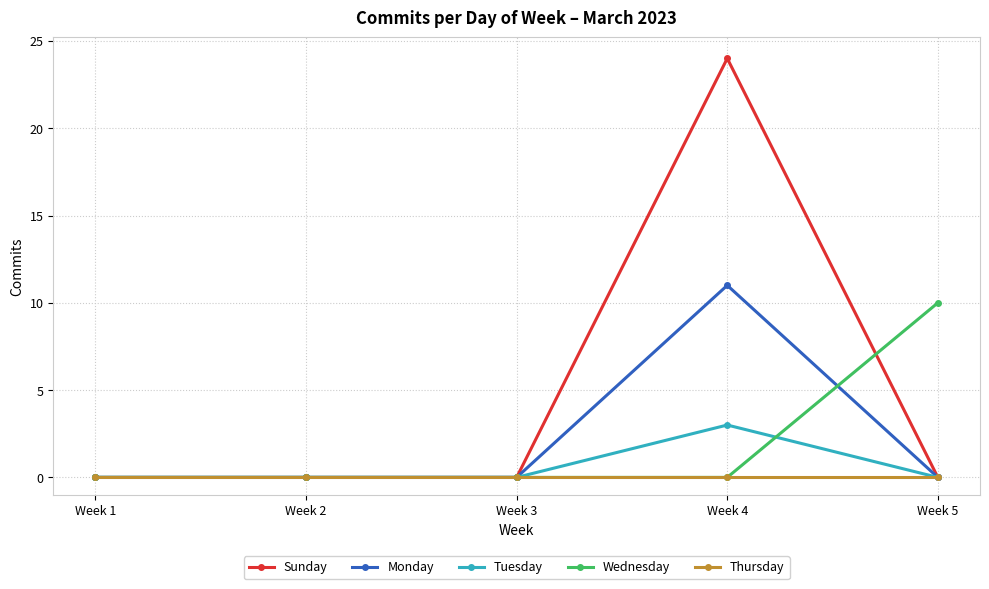

Which series changed the most between Week 3 and Week 4?

Sunday